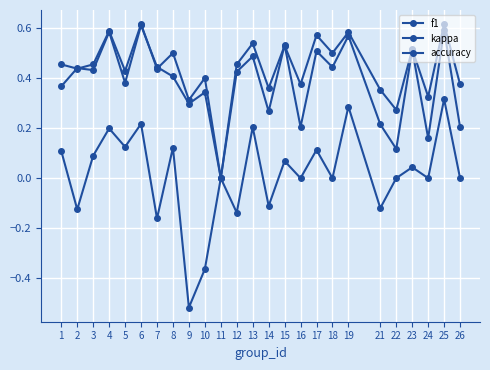

Reading right to left, transcribe all the data shown in this chart.

f1: 0.2	0.6	0.2	0.5	0.1	0.2	0.6	0.4	0.5	0.2	0.5	0.3	0.5	0.4	0.0	0.3	0.3	0.4	0.4	0.6	0.4	0.6	0.4	0.4	0.4
kappa: 0.0	0.3	0.0	0.0	0.0	-0.1	0.3	0.0	0.1	0.0	0.1	-0.1	0.2	-0.1	0.0	-0.4	-0.5	0.1	-0.2	0.2	0.1	0.2	0.1	-0.1	0.1
accuracy: 0.4	0.6	0.3	0.5	0.3	0.4	0.6	0.5	0.6	0.4	0.5	0.4	0.5	0.5	0.0	0.4	0.3	0.5	0.4	0.6	0.4	0.6	0.5	0.4	0.5